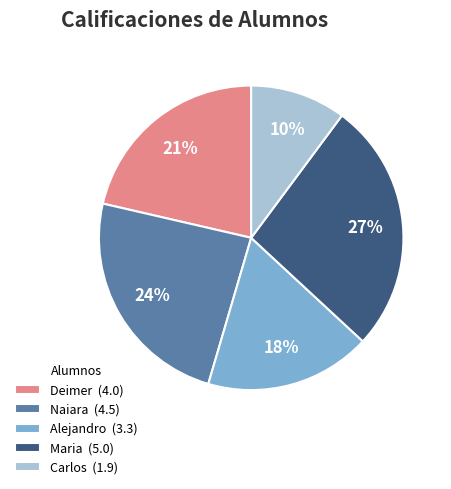

To the nearest percent, what is the combined percentage of Naiara and Carlos?

34%